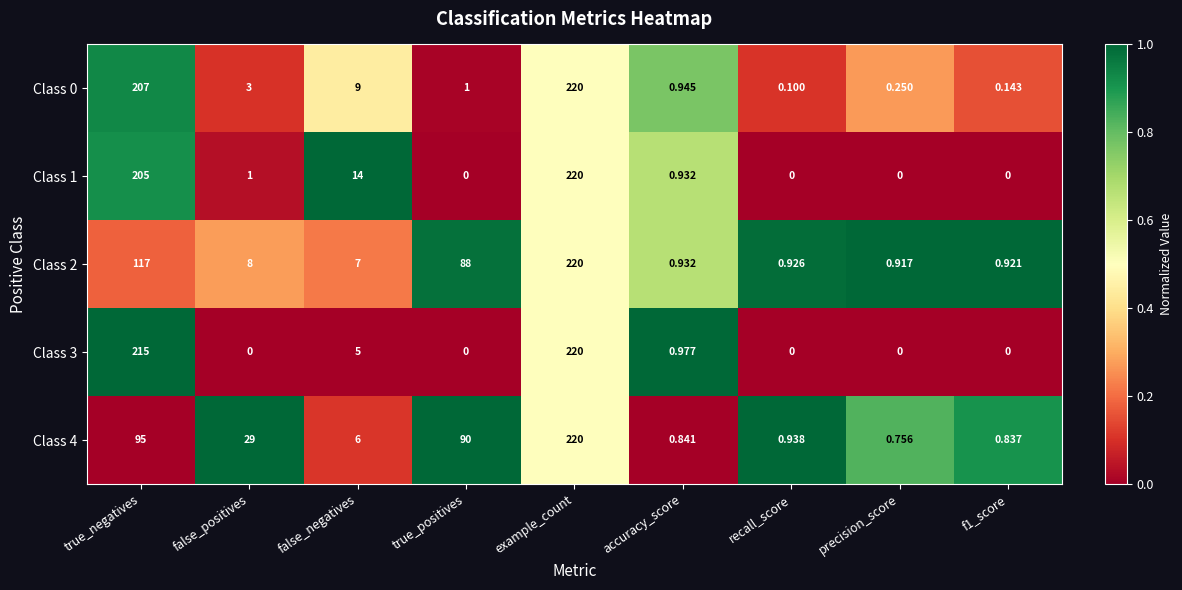

At which label is Class 2 closest to 110?

true_negatives